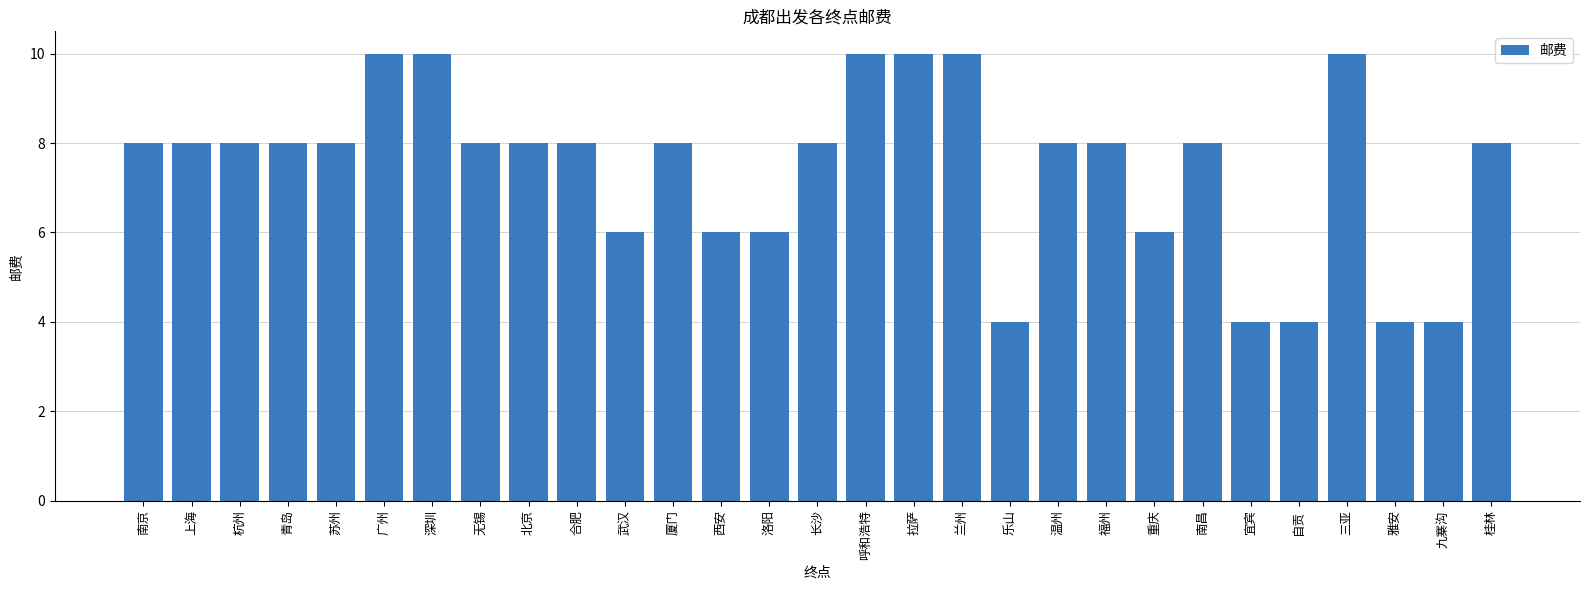

Reading right to left, extract all data points from this chart.

桂林=8	九寨沟=4	雅安=4	三亚=10	自贡=4	宜宾=4	南昌=8	重庆=6	福州=8	温州=8	乐山=4	兰州=10	拉萨=10	呼和浩特=10	长沙=8	洛阳=6	西安=6	厦门=8	武汉=6	合肥=8	北京=8	无锡=8	深圳=10	广州=10	苏州=8	青岛=8	杭州=8	上海=8	南京=8